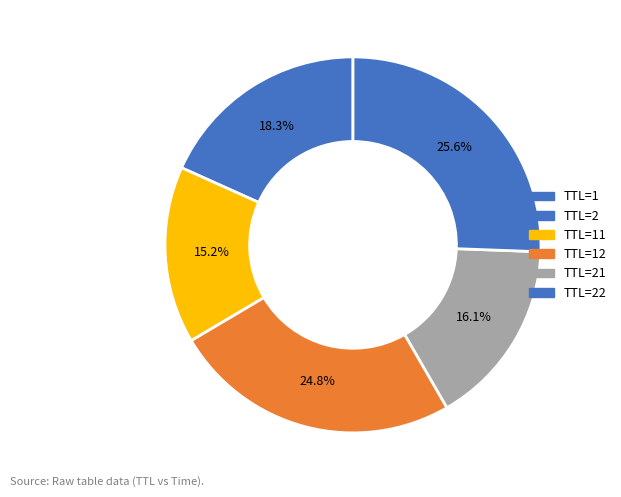

Is there any slice that represents more than half of the pie?

No